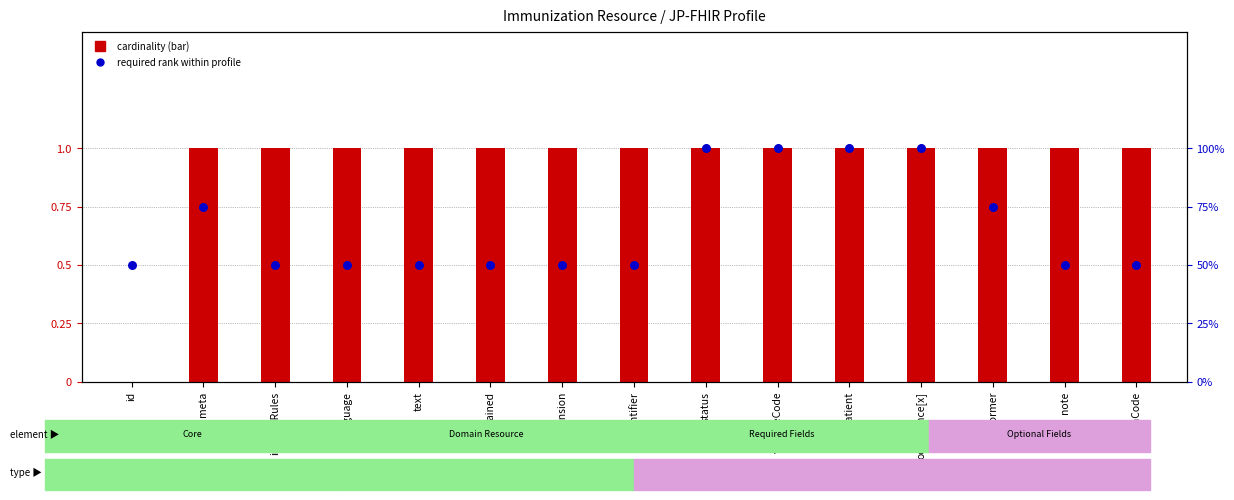

Is the value of required rank within resource at performer greater than the value of cardinality max (0=*, 1=1) at text?

Yes